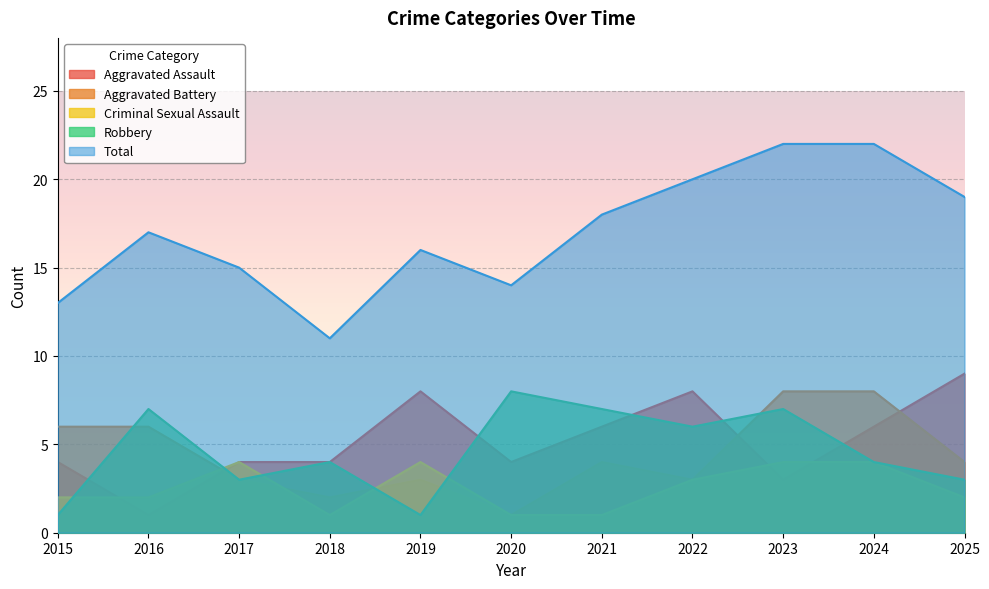

Which category has the highest value across all series?

2023